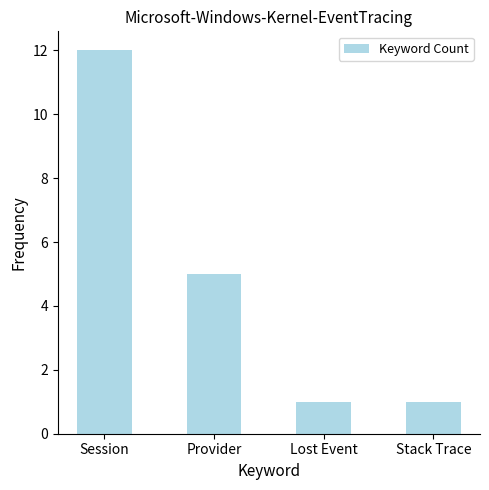

Reading left to right, list all the values displayed in this chart.

Session=12	Provider=5	Lost Event=1	Stack Trace=1